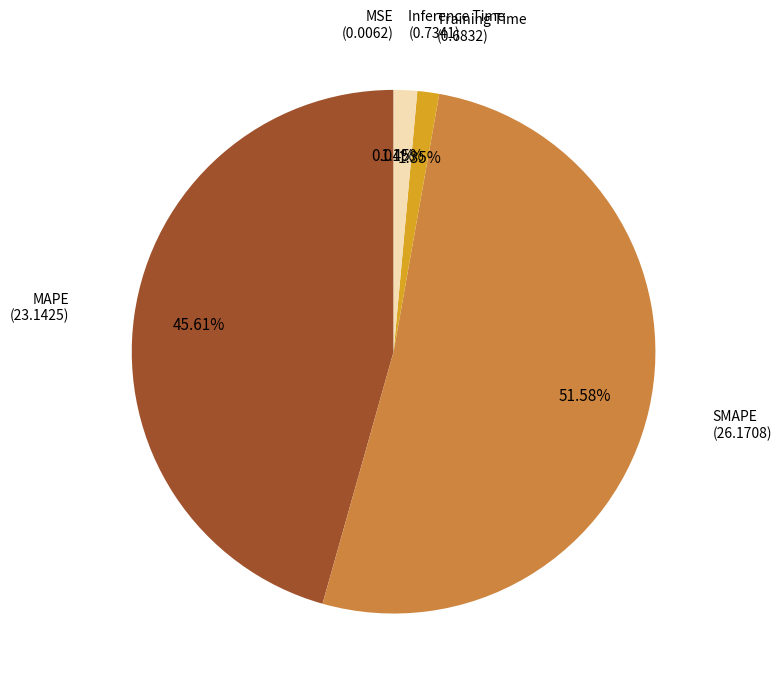

Does any single category account for the majority?

Yes